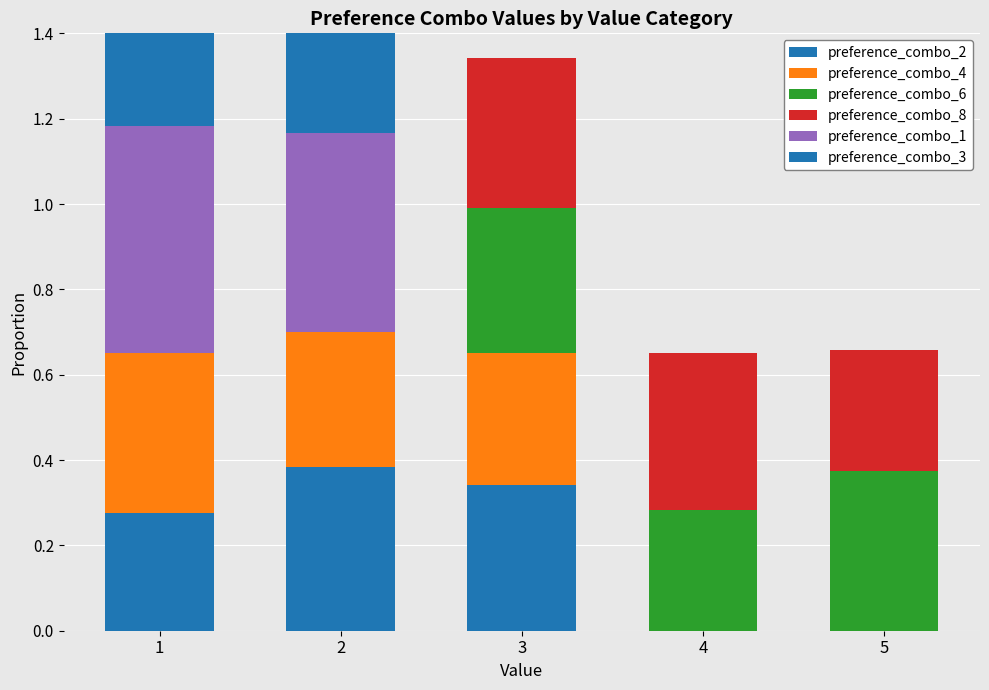

Rank the series by their maximum value, from lowest to highest.

preference_combo_8, preference_combo_6, preference_combo_4, preference_combo_2, preference_combo_1, preference_combo_3